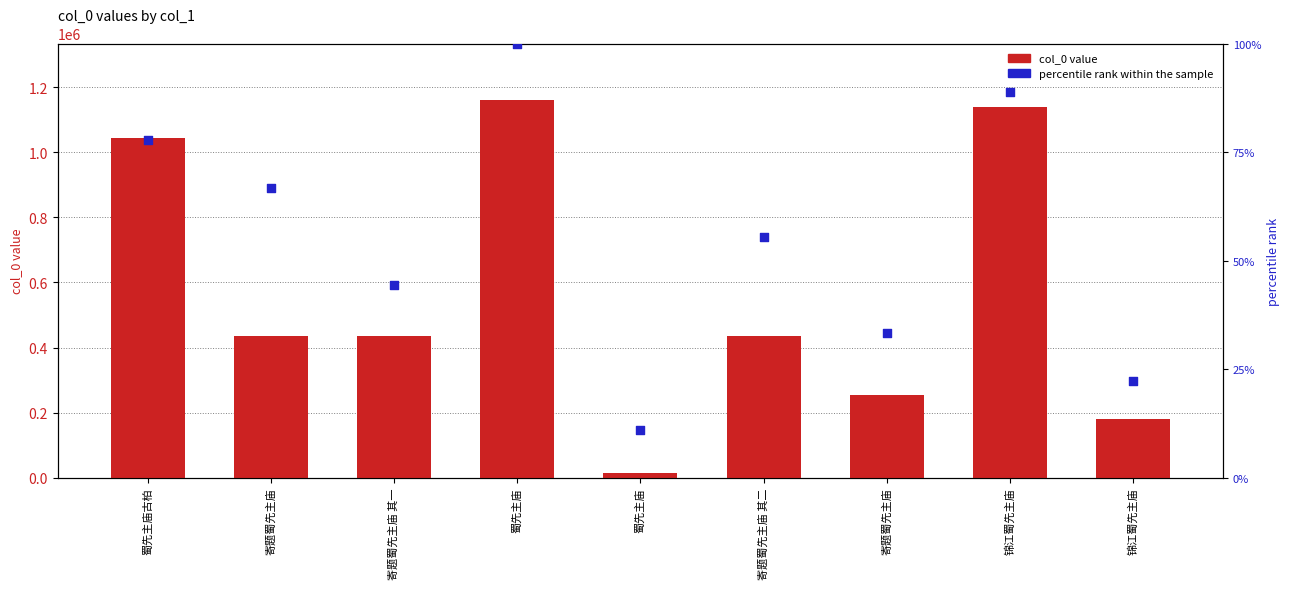

Which series has the largest Y range (max minus min)?

col_0 value